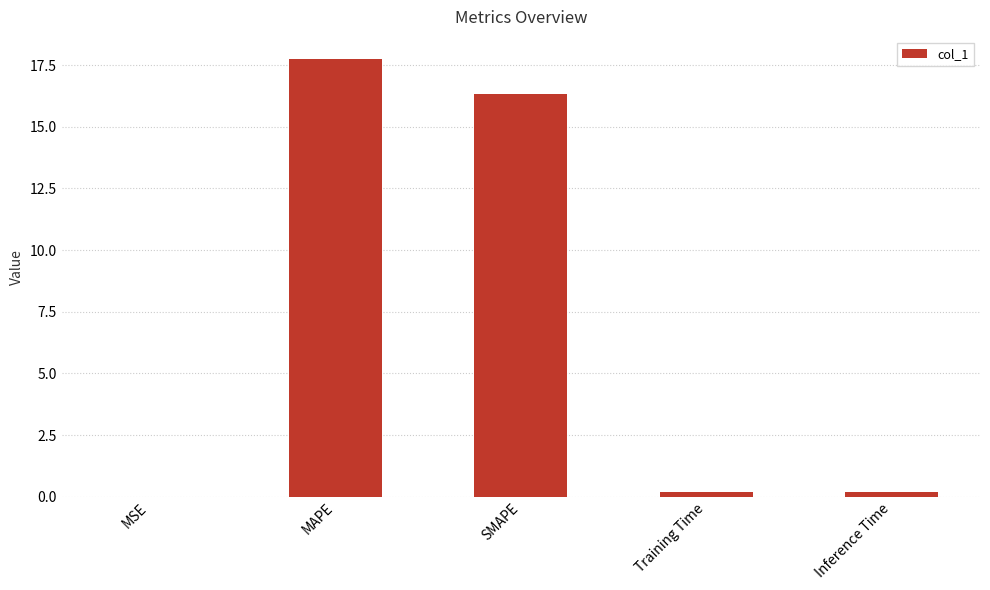

Which has a higher value, SMAPE or Training Time?

SMAPE